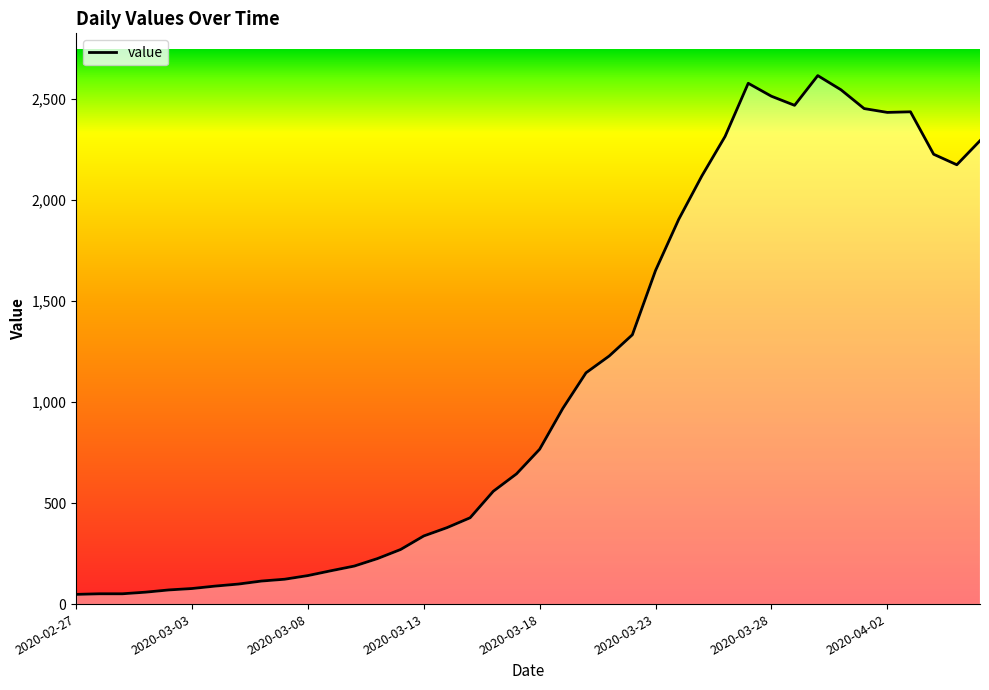

What is the maximum value shown in the chart?

2614